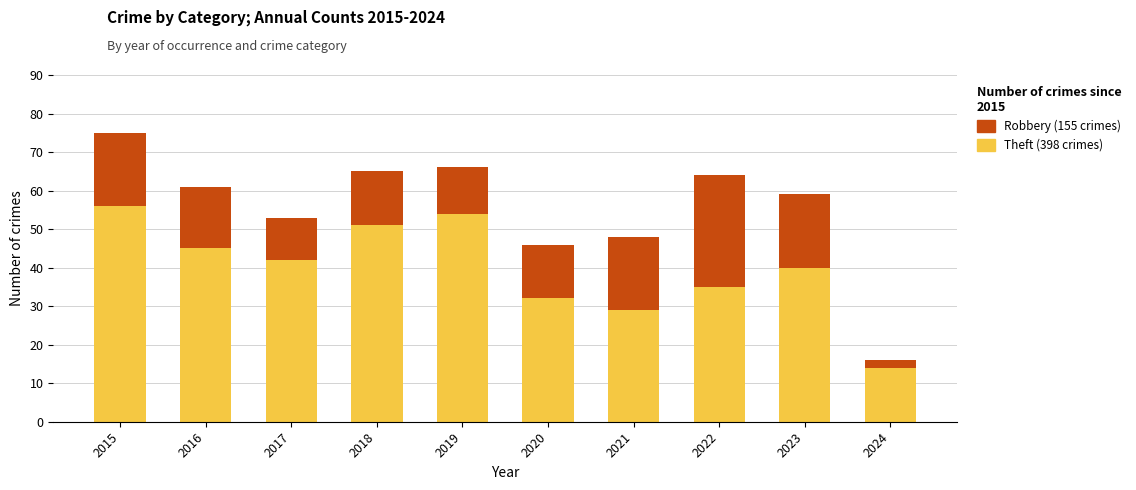

At which category is the sum across all series the highest?

2015